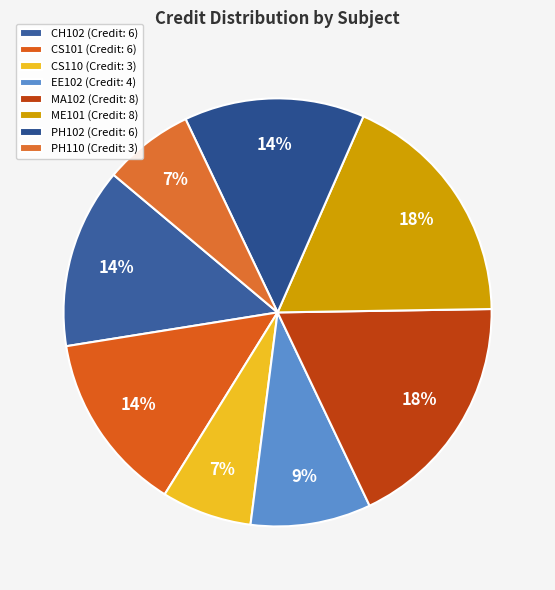

Approximately how many times larger is the value at ME101 compared to PH102?

1.3